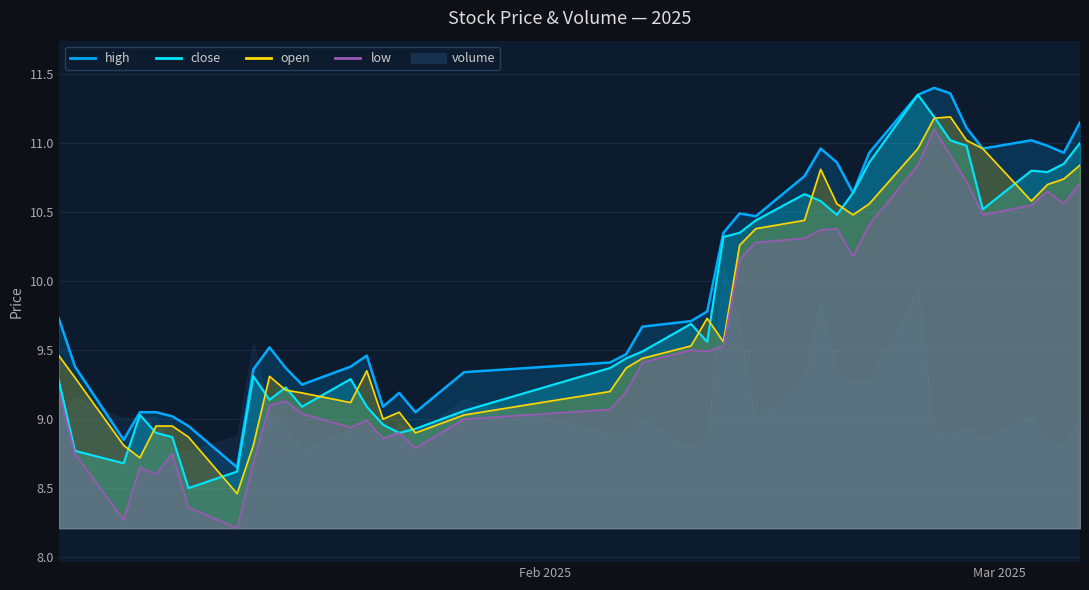

What is the difference between the maximum and minimum values in the open series?

2.7